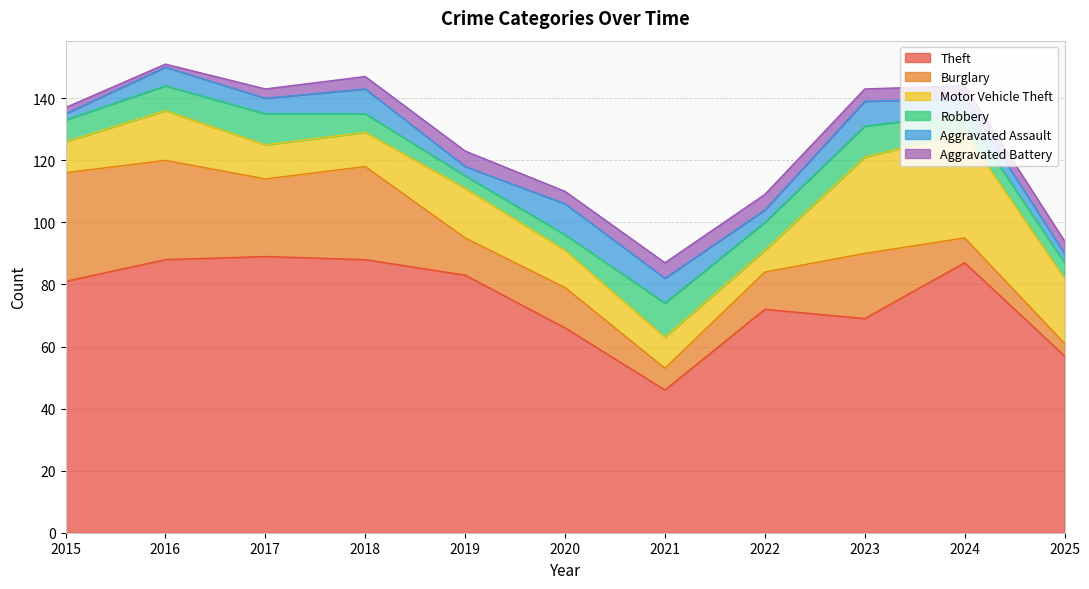

True or false: Burglary has more than 1 interior local peaks.

True